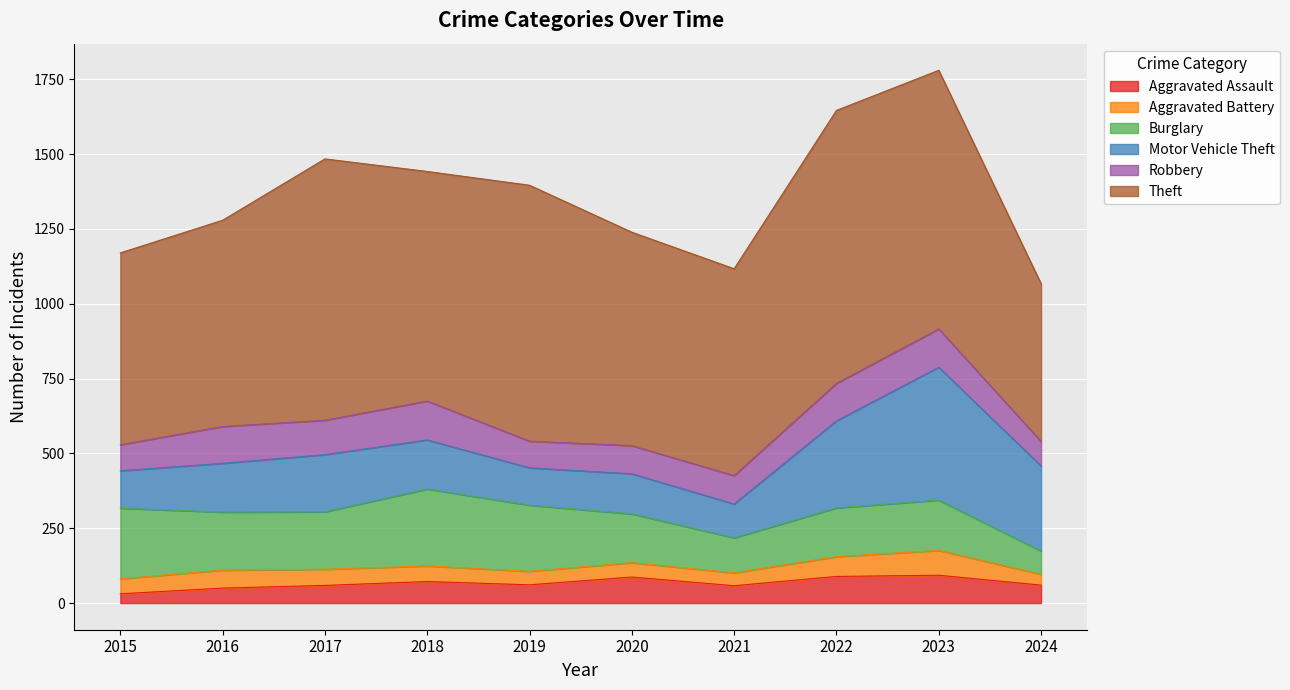

Which has a higher value, 2016 or 2019?

2019